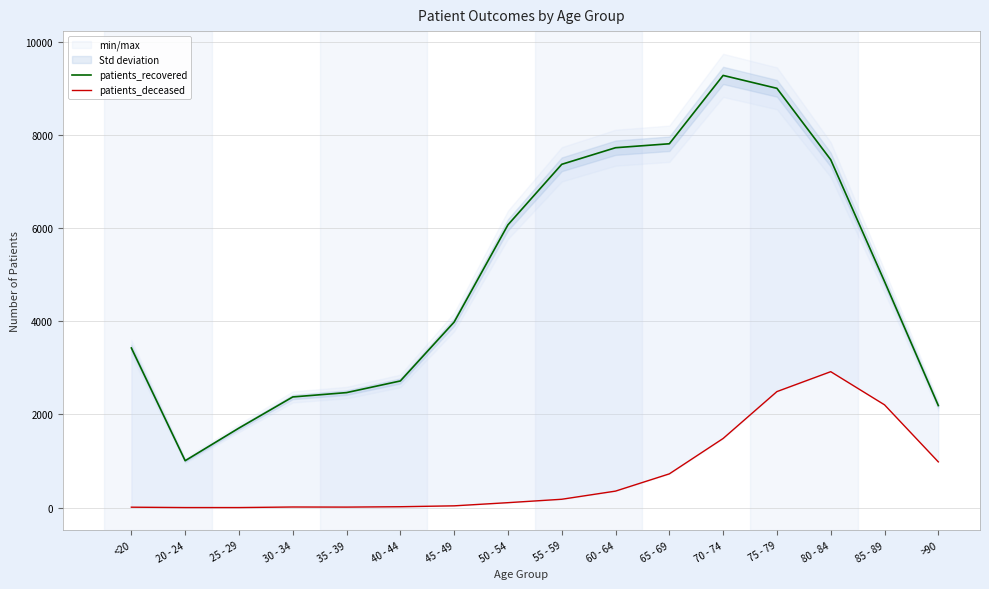

How many interior local valleys does the patients_recovered series have?

1